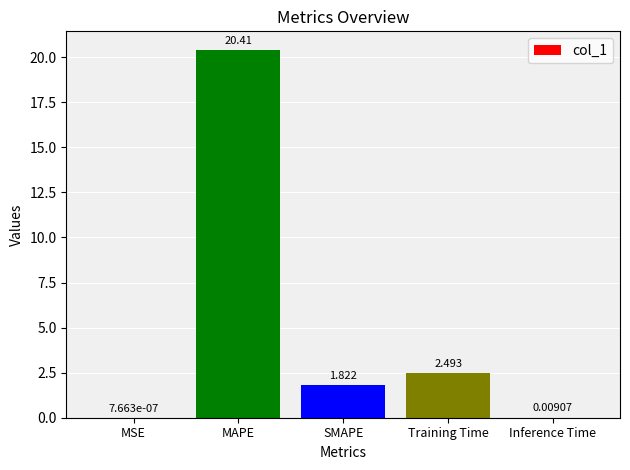

True or false: the data shows 0.5 at SMAPE.

False